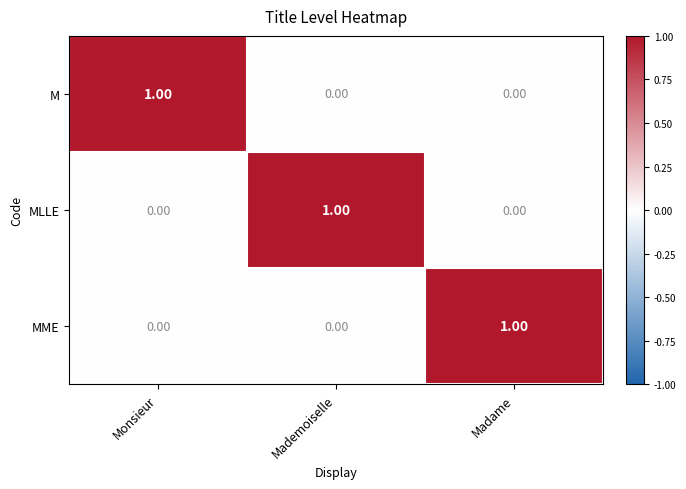

Which category has the highest value in the M series?

Monsieur